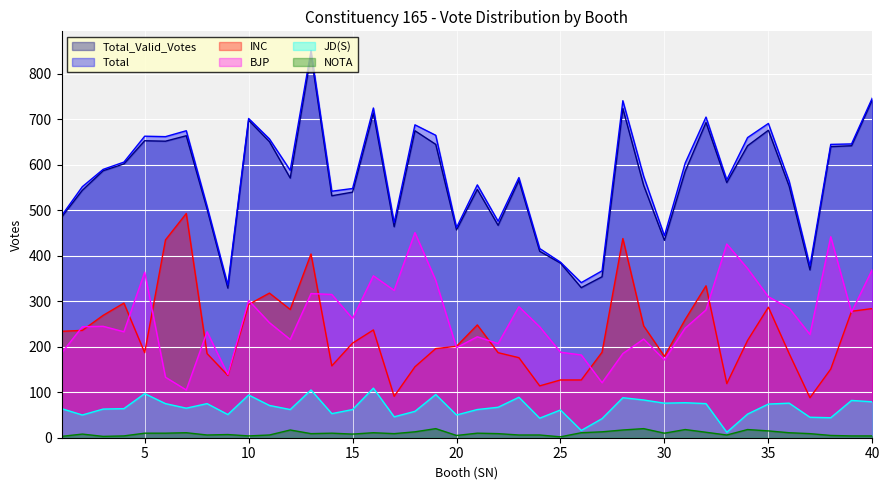

How many values in the Total_Valid_Votes series exceed 571?

19